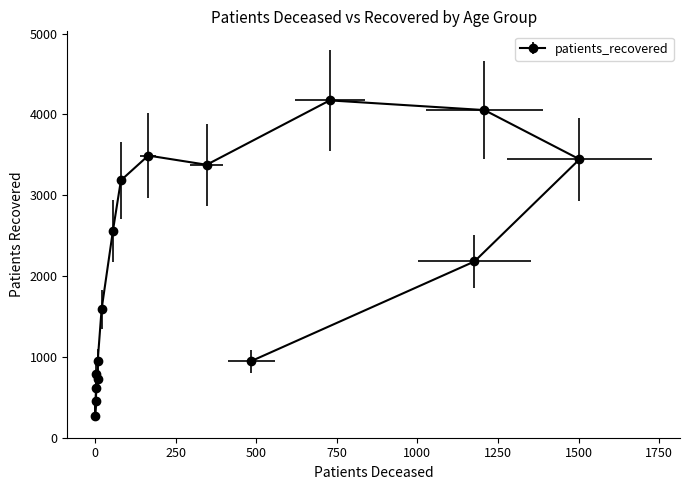

What is the value of the 5th point from the left?

725